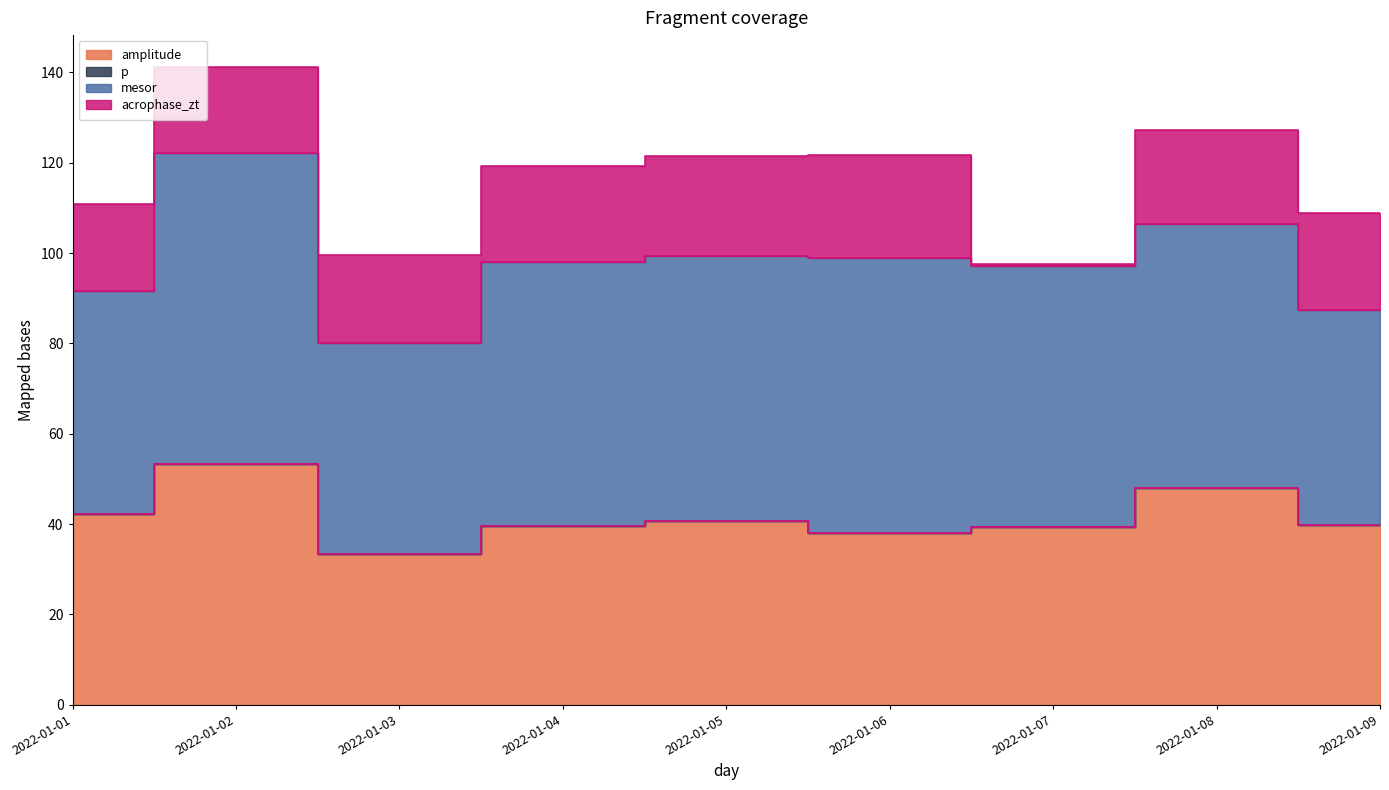

True or false: acrophase_zt and mesor intersect in this chart.

False